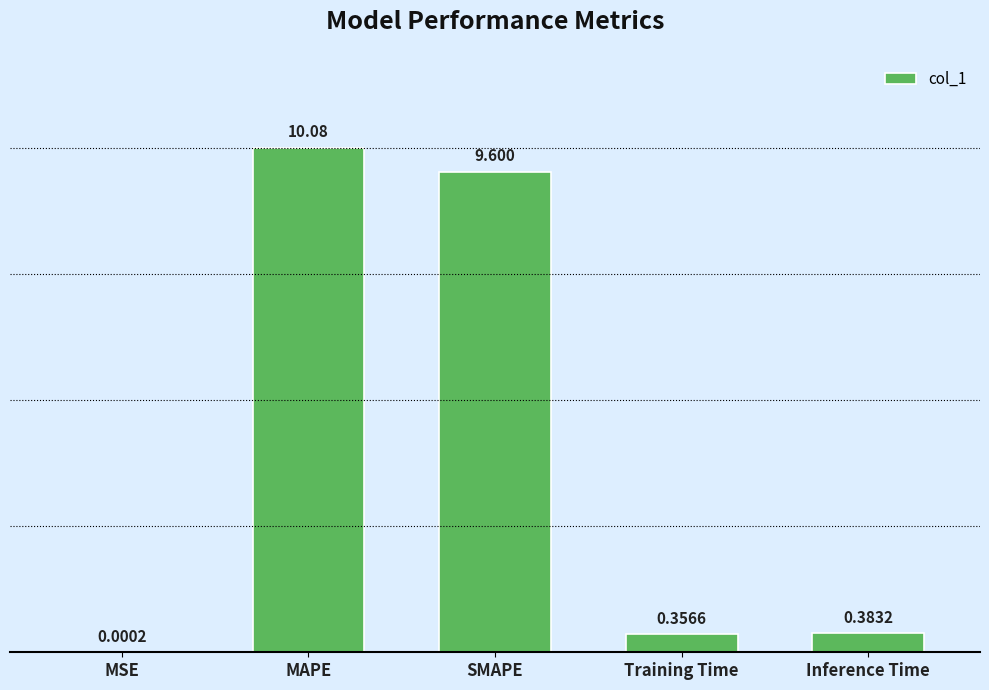

Which label corresponds to the largest value in the chart?

MAPE